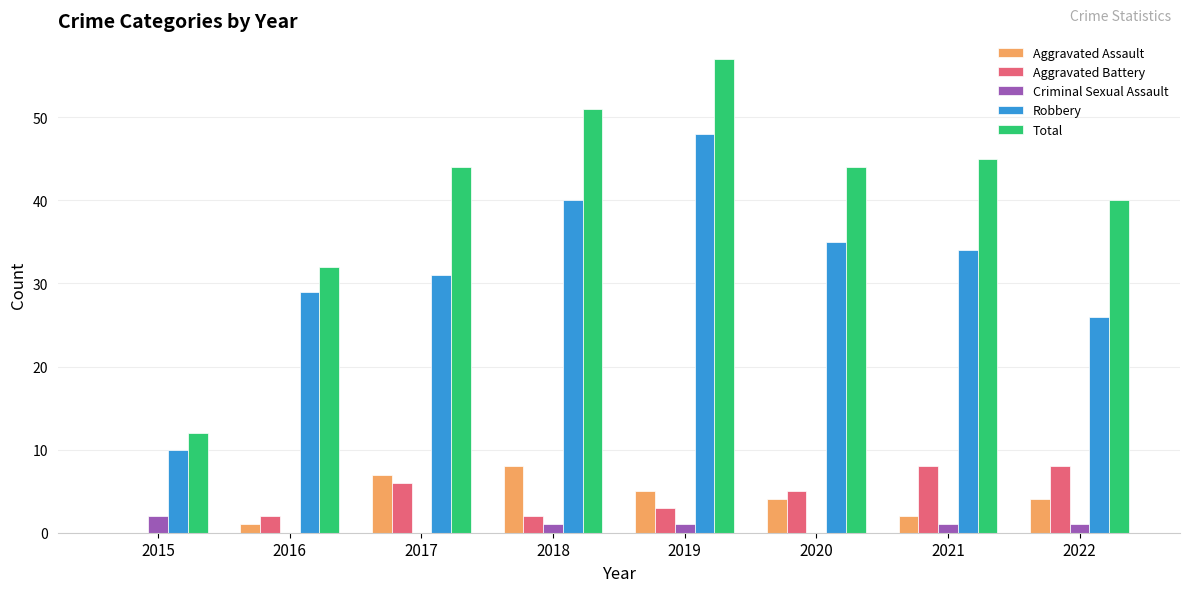

What is the maximum value for Robbery?

48